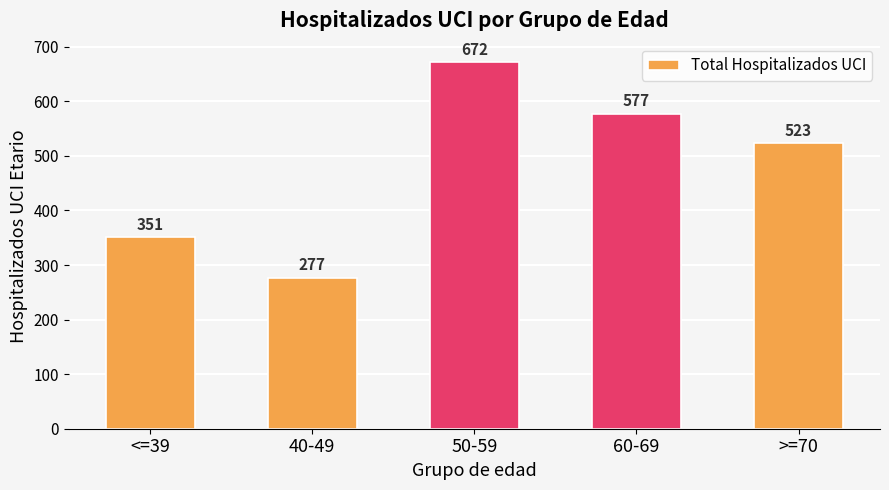

How many values are below 523?

2